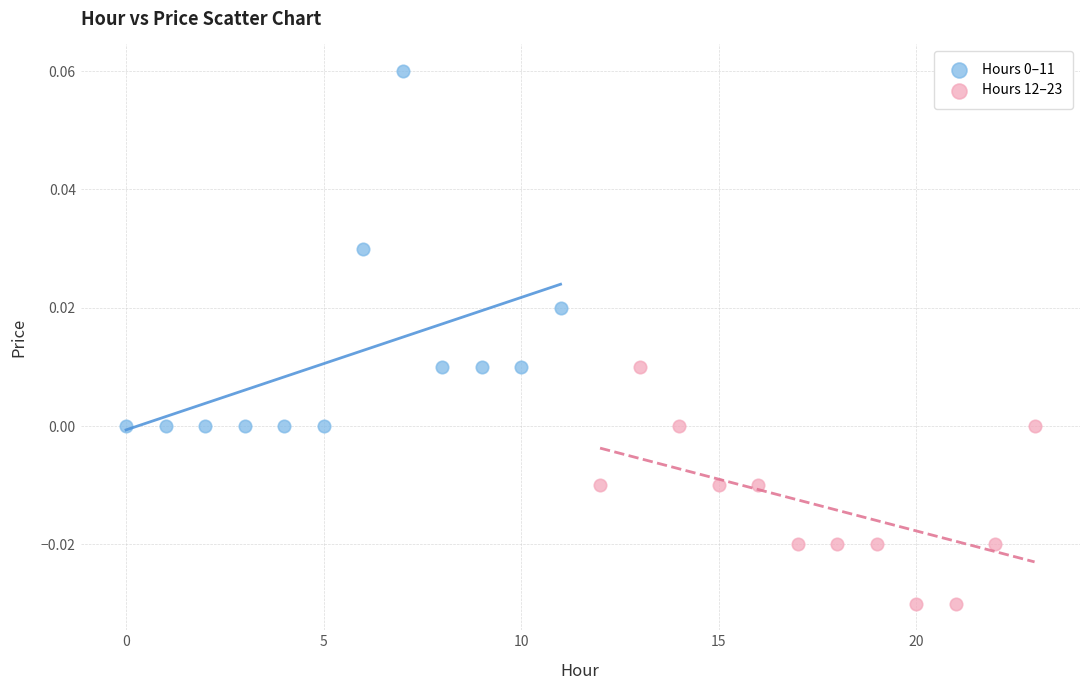

Which series contains the lowest Y value?

Hours 12–23